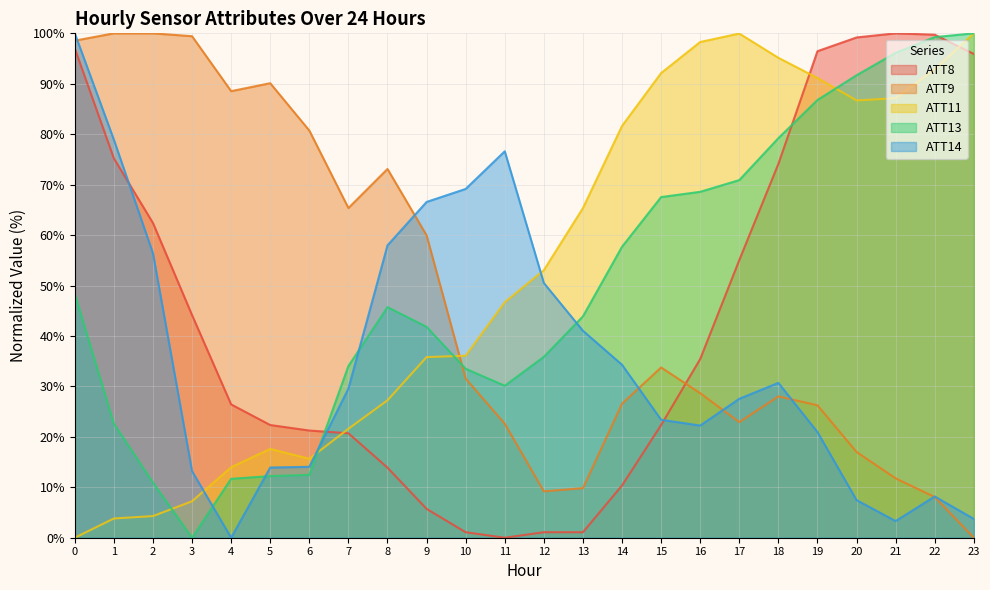

List the series in order of their peak value, highest first.

ATT8, ATT9, ATT11, ATT13, ATT14